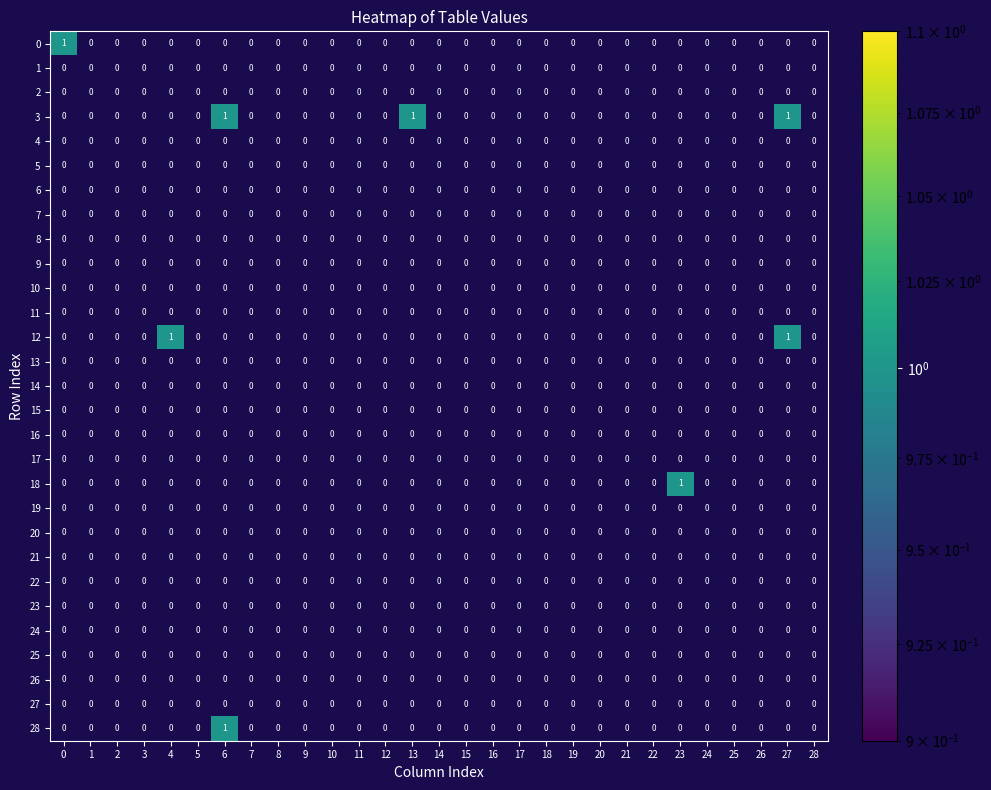

Between 0 and 5, which series saw the biggest shift?

row_0